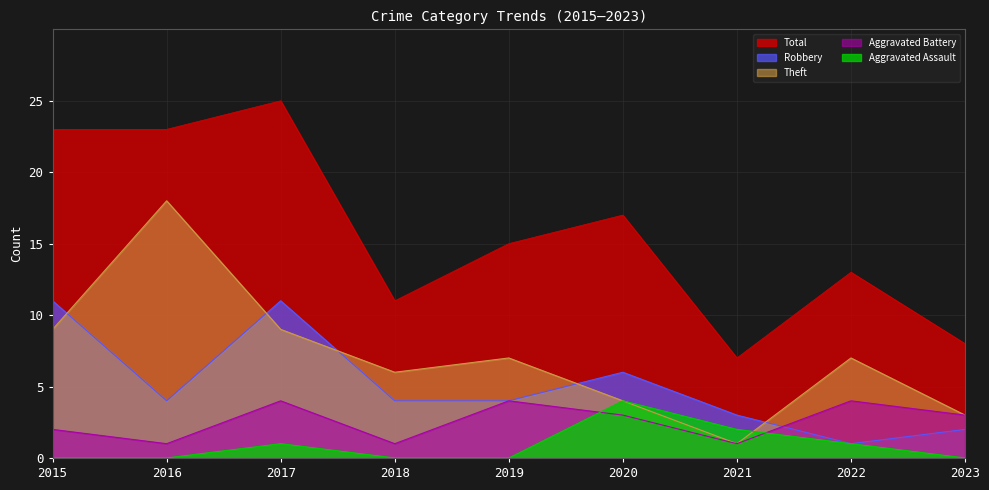

True or false: Aggravated Assault has more than 1 points higher than both neighbors.

True